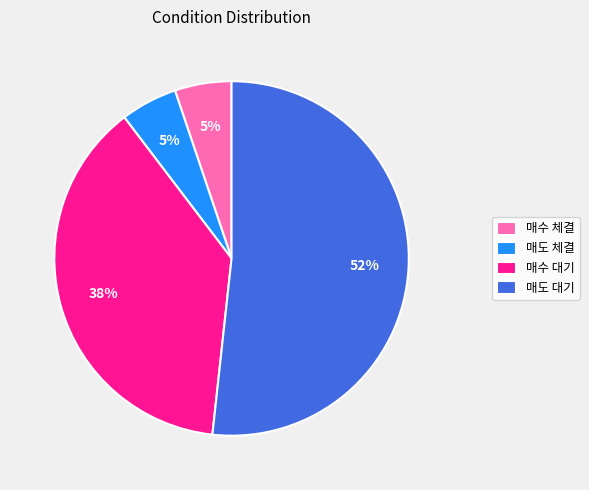

Which slice is the largest?

매도 대기